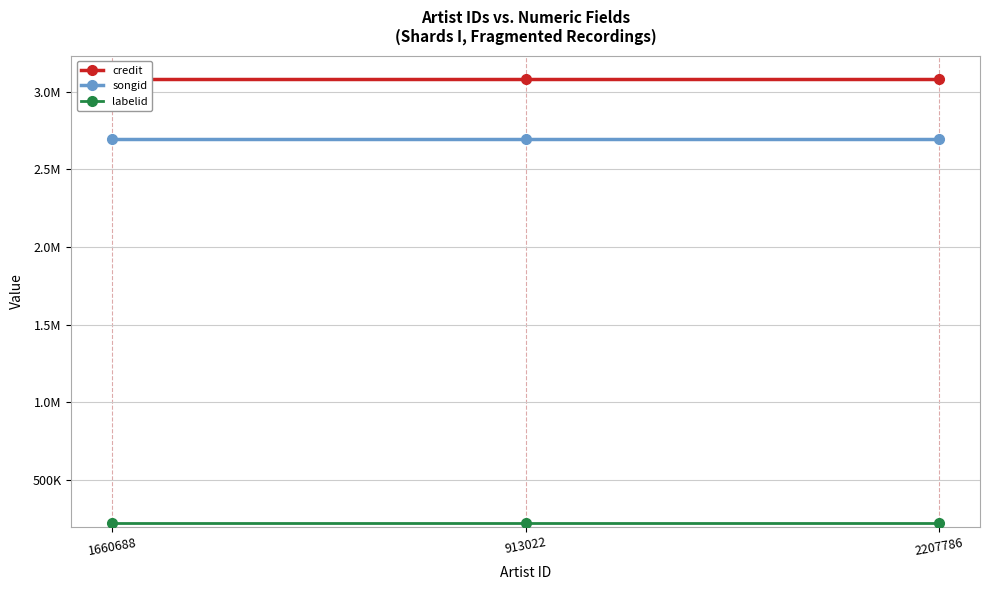

Rank the series by their maximum value, from highest to lowest.

credit, songid, labelid